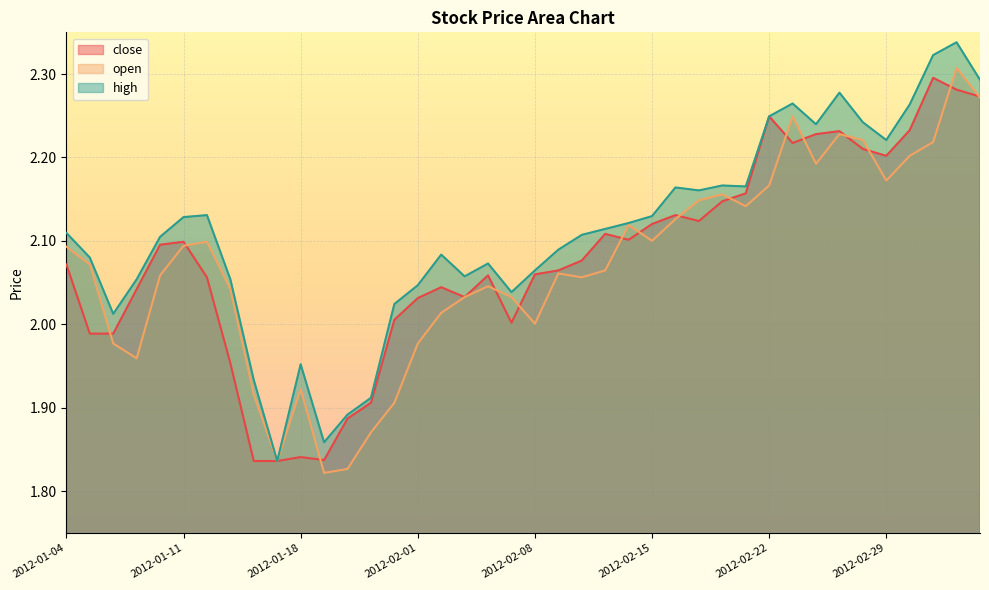

What is the difference between the highest and lowest values at 2012-01-16?

0.1